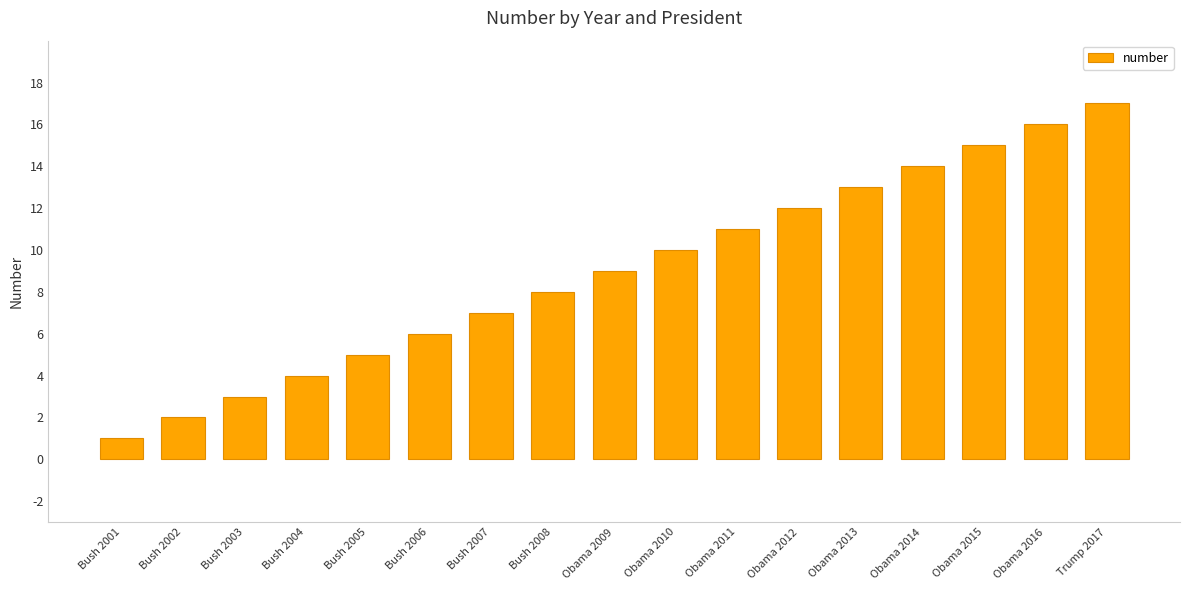

Reading right to left, extract all data points from this chart.

Trump 2017=17	Obama 2016=16	Obama 2015=15	Obama 2014=14	Obama 2013=13	Obama 2012=12	Obama 2011=11	Obama 2010=10	Obama 2009=9	Bush 2008=8	Bush 2007=7	Bush 2006=6	Bush 2005=5	Bush 2004=4	Bush 2003=3	Bush 2002=2	Bush 2001=1